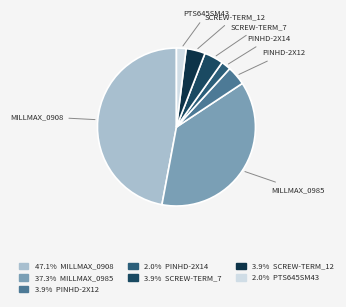

How many slices are in this pie chart?

7